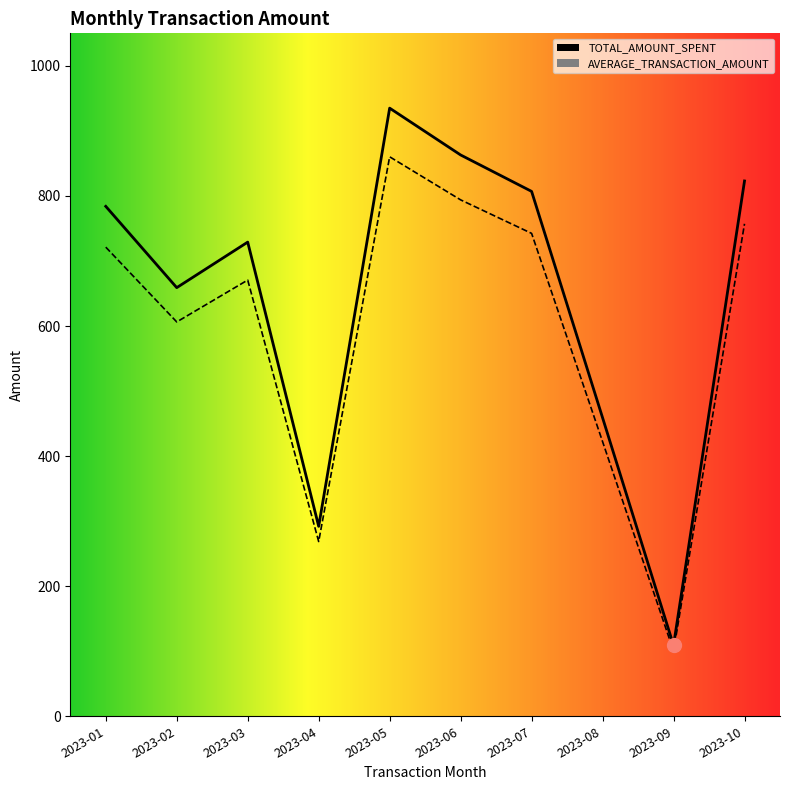

True or false: AVERAGE_TRANSACTION_AMOUNT and TOTAL_AMOUNT_SPENT cross at least once.

False